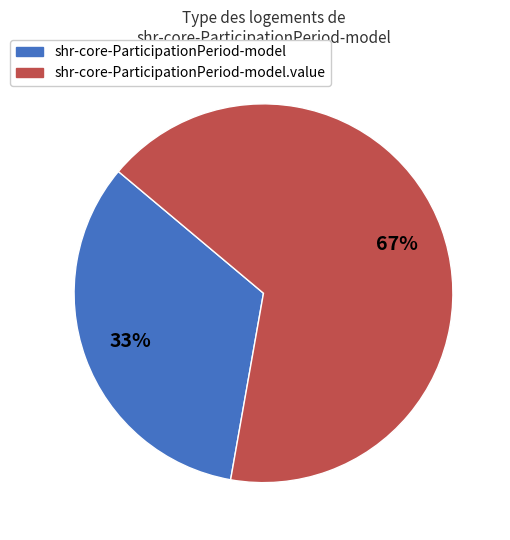

To the nearest percent, what is the average slice percentage?

50%